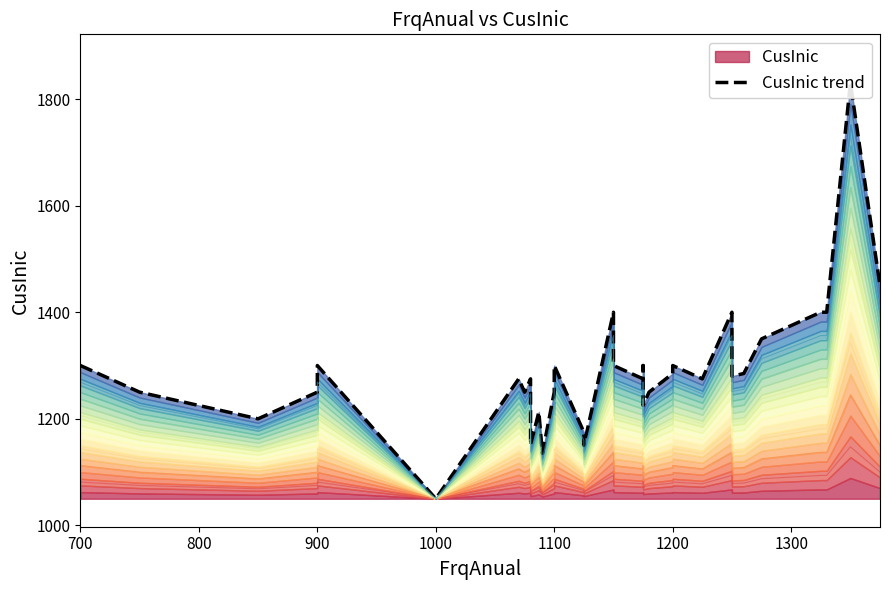

At which label does the data first exceed 1280?

700